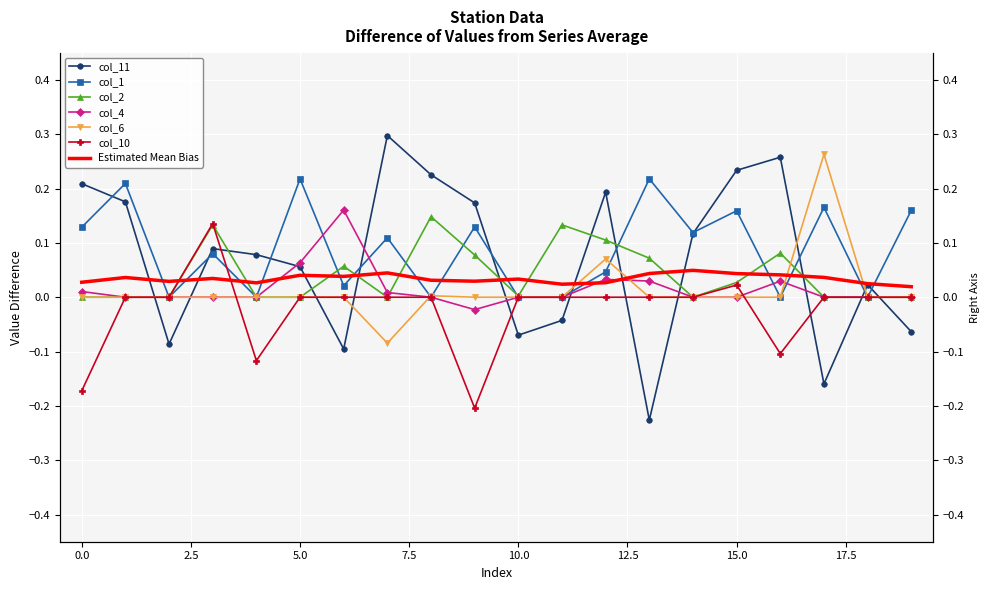

Between 19 and 11, which is larger?

11